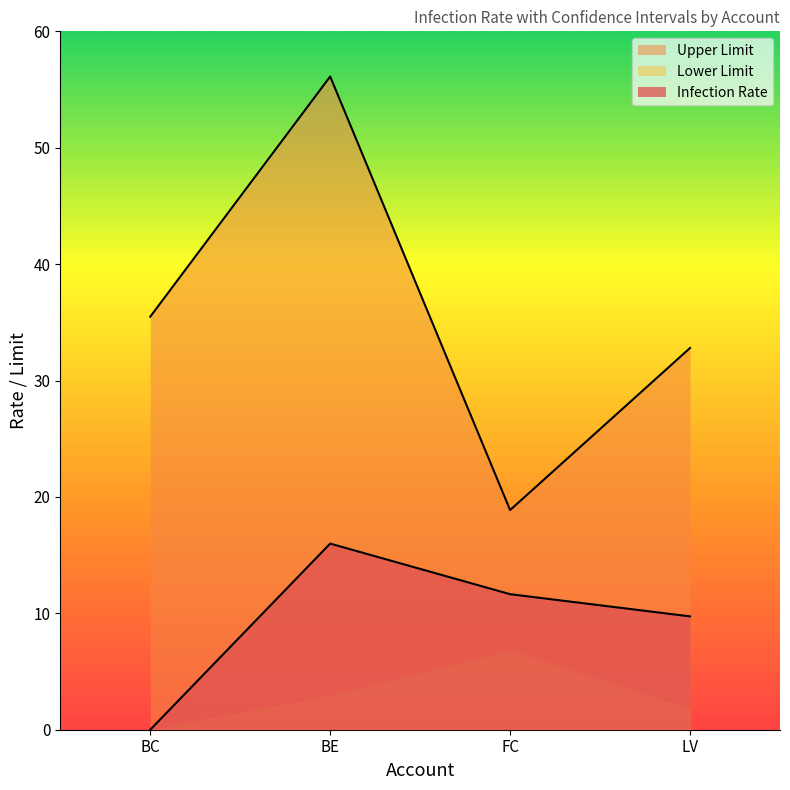

How many lines are shown in the chart?

2